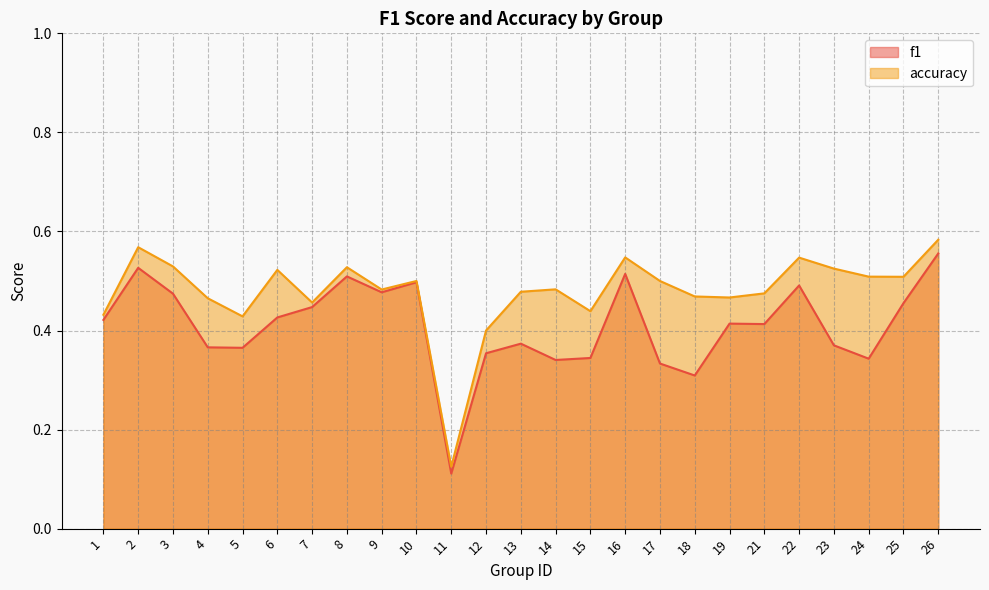

How many interior local peaks does the f1 series have?

7